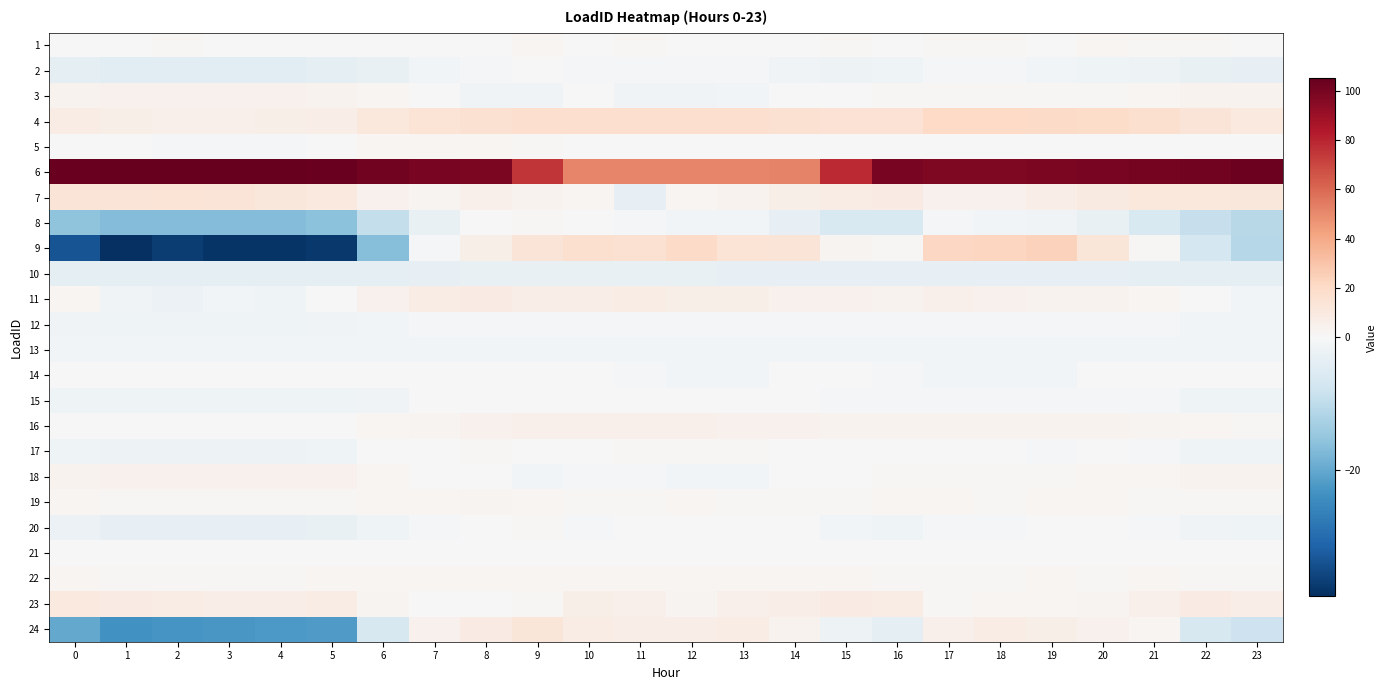

Reading left to right, list all the values displayed in this chart.

1: 0=0.5	1=0.6	2=1.4	3=0.6	4=0.5	5=0.6	6=0.7	7=0.7	8=0.4	9=1.8	10=0.2	11=1.0	12=0.4	13=0.5	14=0.7	15=0.9	16=0.3	17=1.2	18=1.1	19=0.4	20=1.8	21=0.9	22=0.9	23=0.4
2: 0=-3.6	1=-4.0	2=-4.3	3=-4.2	4=-4.4	5=-3.9	6=-2.9	7=-1.2	8=-0.4	9=-0.1	10=-0.5	11=-0.4	12=-0.5	13=-0.5	14=-1.3	15=-1.9	16=-1.6	17=-0.6	18=-0.8	19=-1.0	20=-1.6	21=-2.1	22=-2.8	23=-3.2
3: 0=3.8	1=4.7	2=4.7	3=4.7	4=4.7	5=3.8	6=1.7	7=0.2	8=-1.3	9=-1.3	10=-0.1	11=-1.4	12=-1.4	13=-1.1	14=-0.1	15=0.8	16=1.1	17=1.1	18=1.1	19=1.1	20=1.1	21=2.3	22=3.5	23=3.5
4: 0=8.1	1=6.2	2=5.3	3=5.2	4=5.9	5=7.4	6=11.4	7=13.9	8=16.1	9=17.7	10=17.9	11=17.6	12=17.6	13=17.5	14=15.8	15=15.0	16=15.4	17=21.0	18=21.0	19=20.4	20=18.9	21=16.8	22=13.7	23=10.5
5: 0=0.4	1=0.0	2=-0.5	3=-0.7	4=-0.6	5=0.6	6=1.9	7=2.2	8=1.8	9=1.0	10=0.3	11=0.3	12=0.5	13=0.3	14=0.4	15=0.3	16=0.3	17=0.4	18=0.4	19=0.5	20=0.5	21=0.6	22=0.5	23=-0.1
6: 0=104.1	1=104.5	2=104.9	3=104.9	4=104.4	5=103.6	6=101.2	7=99.3	8=98.6	9=74.8	10=51.4	11=51.1	12=51.4	13=51.6	14=51.9	15=78.3	16=99.9	17=98.2	18=98.3	19=98.5	20=99.5	21=100.3	22=101.5	23=102.9
7: 0=13.9	1=13.6	2=14.0	3=13.7	4=12.1	5=10.6	6=4.5	7=2.8	8=5.4	9=3.3	10=2.3	11=-3.1	12=2.3	13=3.8	14=6.0	15=7.8	16=8.3	17=4.9	18=4.8	19=6.6	20=9.2	21=11.1	22=11.2	23=11.7
8: 0=-15.6	1=-16.8	2=-16.9	3=-17.0	4=-16.8	5=-16.0	6=-9.2	7=-2.8	8=0.1	9=1.4	10=0.1	11=-0.6	12=-1.2	13=-0.9	14=-3.3	15=-6.0	16=-6.0	17=-0.7	18=-1.0	19=-1.3	20=-2.9	21=-5.9	22=-9.0	23=-10.9
9: 0=-33.8	1=-39.0	2=-36.9	3=-38.2	4=-38.3	5=-37.5	6=-16.7	7=-0.7	8=5.8	9=13.6	10=17.0	11=15.8	12=19.8	13=14.2	14=13.5	15=3.1	16=0.9	17=21.5	18=22.4	19=23.8	20=12.9	21=1.0	22=-6.9	23=-11.0
10: 0=-3.6	1=-3.6	2=-3.6	3=-3.6	4=-3.6	5=-3.6	6=-3.5	7=-3.2	8=-3.0	9=-2.9	10=-2.9	11=-2.9	12=-2.9	13=-3.1	14=-3.1	15=-3.1	16=-3.3	17=-3.3	18=-3.3	19=-3.3	20=-3.3	21=-3.4	22=-3.6	23=-3.6
11: 0=2.2	1=-1.4	2=-2.2	3=-1.0	4=-1.6	5=-0.3	6=4.3	7=7.7	8=8.7	9=7.2	10=7.3	11=7.4	12=6.4	13=6.2	14=4.4	15=4.2	16=3.7	17=5.2	18=4.8	19=4.1	20=3.6	21=2.0	22=0.6	23=-1.0
12: 0=-1.5	1=-1.5	2=-1.7	3=-1.5	4=-1.5	5=-1.4	6=-0.9	7=-0.5	8=-0.4	9=-0.5	10=-0.7	11=-0.5	12=-0.6	13=-0.6	14=-0.8	15=-0.8	16=-0.6	17=-0.5	18=-0.6	19=-0.7	20=-0.6	21=-0.8	22=-1.1	23=-1.2
13: 0=-1.1	1=-1.1	2=-1.1	3=-1.1	4=-1.0	5=-1.1	6=-1.0	7=-0.9	8=-0.9	9=-1.0	10=-1.0	11=-0.9	12=-0.9	13=-1.0	14=-1.0	15=-1.0	16=-1.0	17=-1.0	18=-1.0	19=-1.0	20=-1.0	21=-1.0	22=-1.0	23=-1.0
14: 0=-0.2	1=-0.2	2=-0.2	3=-0.2	4=-0.2	5=-0.2	6=-0.2	7=-0.2	8=-0.2	9=-0.2	10=-0.2	11=-0.8	12=-1.0	13=-1.0	14=-0.2	15=-0.2	16=-0.4	17=-1.0	18=-1.0	19=-1.0	20=-0.2	21=-0.2	22=-0.2	23=-0.2
15: 0=-1.7	1=-1.7	2=-1.7	3=-1.7	4=-1.7	5=-1.7	6=-1.3	7=-0.3	8=-0.1	9=-0.1	10=-0.1	11=-0.1	12=-0.1	13=-0.1	14=-0.3	15=-0.9	16=-0.9	17=-0.9	18=-0.9	19=-0.9	20=-0.9	21=-0.9	22=-1.7	23=-1.7
16: 0=0.8	1=0.6	2=0.3	3=0.4	4=-0.2	5=0.1	6=1.7	7=3.2	8=4.6	9=5.4	10=5.3	11=5.3	12=5.1	13=4.9	14=4.5	15=3.5	16=3.4	17=3.9	18=4.1	19=3.9	20=3.6	21=3.1	22=2.3	23=1.5
17: 0=-1.7	1=-2.0	2=-2.0	3=-2.0	4=-1.9	5=-1.7	6=-0.2	7=0.6	8=1.0	9=0.6	10=0.7	11=1.1	12=1.3	13=1.2	14=0.6	15=0.3	16=0.3	17=0.3	18=-0.1	19=-0.5	20=-0.1	21=-0.6	22=-1.5	23=-1.6
18: 0=3.6	1=4.5	2=4.5	3=4.5	4=4.5	5=4.5	6=2.2	7=0.2	8=-0.0	9=-1.2	10=-0.3	11=-0.9	12=-1.2	13=-1.2	14=-0.0	15=0.8	16=1.1	17=1.1	18=1.1	19=1.4	20=2.2	21=2.2	22=3.4	23=3.4
19: 0=1.7	1=1.1	2=1.5	3=1.6	4=1.6	5=1.5	6=2.0	7=1.8	8=2.5	9=2.1	10=1.6	11=1.5	12=1.8	13=1.3	14=1.4	15=1.4	16=1.8	17=1.7	18=1.6	19=1.9	20=2.0	21=1.5	22=1.2	23=1.5
20: 0=-2.3	1=-3.1	2=-3.2	3=-3.2	4=-3.2	5=-3.0	6=-1.5	7=-0.7	8=0.3	9=0.9	10=-0.4	11=-0.3	12=0.1	13=0.0	14=-0.2	15=-1.2	16=-1.5	17=-0.6	18=-0.5	19=-0.2	20=-0.1	21=-0.8	22=-1.4	23=-1.7
21: 0=0.8	1=0.8	2=0.8	3=0.8	4=0.8	5=0.8	6=0.8	7=0.8	8=0.8	9=0.8	10=0.8	11=0.8	12=0.8	13=0.8	14=0.8	15=0.8	16=0.8	17=0.8	18=0.8	19=0.8	20=0.8	21=0.8	22=0.8	23=0.8
22: 0=1.7	1=1.6	2=1.4	3=1.6	4=1.6	5=1.7	6=1.8	7=2.1	8=2.0	9=2.1	10=2.1	11=2.2	12=2.4	13=2.4	14=2.0	15=1.9	16=1.6	17=1.6	18=1.6	19=1.8	20=1.6	21=1.8	22=1.5	23=1.5
23: 0=10.1	1=8.4	2=7.9	3=7.3	4=7.4	5=7.7	6=3.1	7=0.6	8=0.4	9=1.0	10=6.1	11=5.2	12=3.2	13=5.2	14=7.3	15=8.5	16=7.6	17=1.2	18=2.4	19=2.4	20=2.8	21=5.4	22=8.5	23=7.4
24: 0=-19.9	1=-23.5	2=-22.8	3=-22.5	4=-22.4	5=-22.2	6=-6.2	7=4.6	8=8.5	9=12.6	10=8.1	11=6.8	12=7.1	13=7.4	14=3.9	15=-2.1	16=-3.9	17=5.5	18=7.9	19=5.9	20=4.3	21=1.9	22=-6.2	23=-8.0